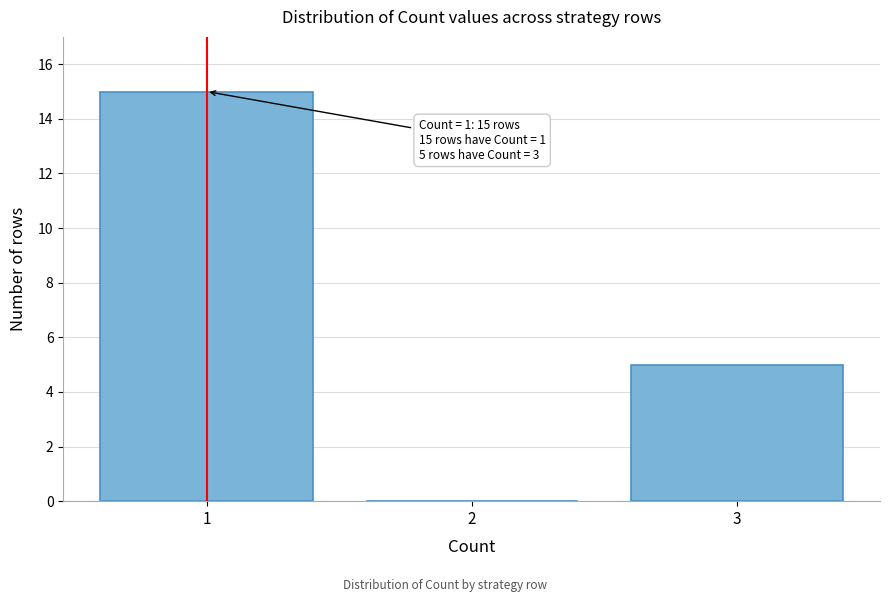

Reading right to left, list all the values displayed in this chart.

3=5	2=0	1=15